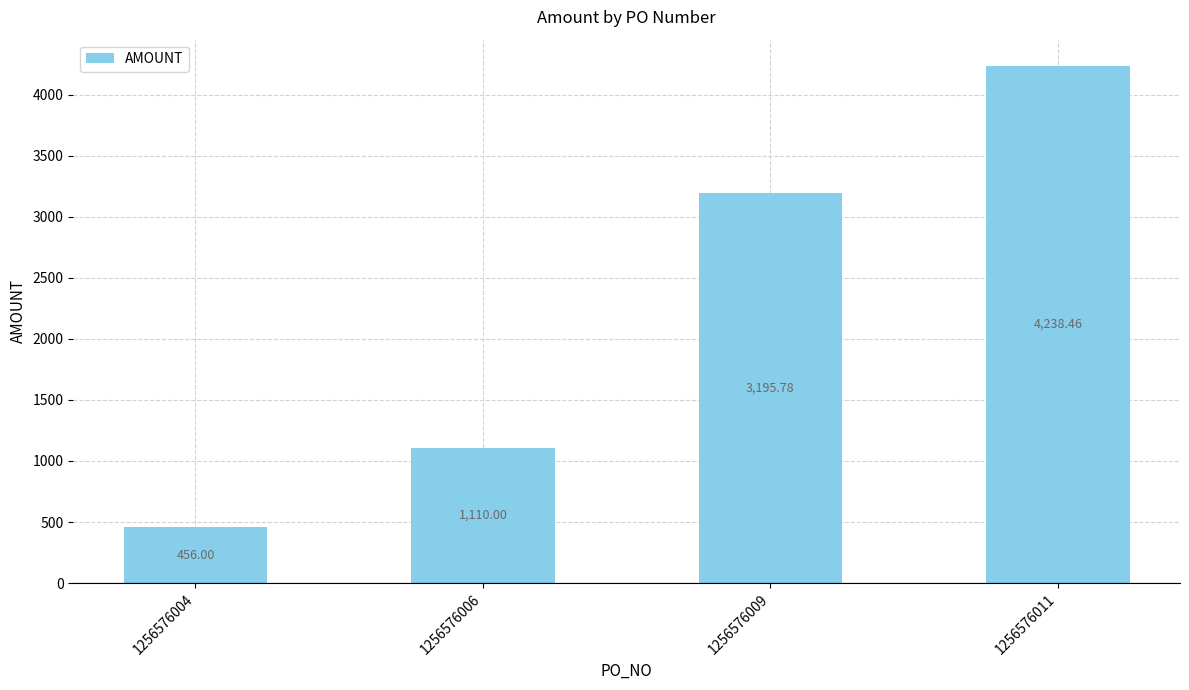

The chart shows a value of 1110.0 at 1256576006. True or false?

True